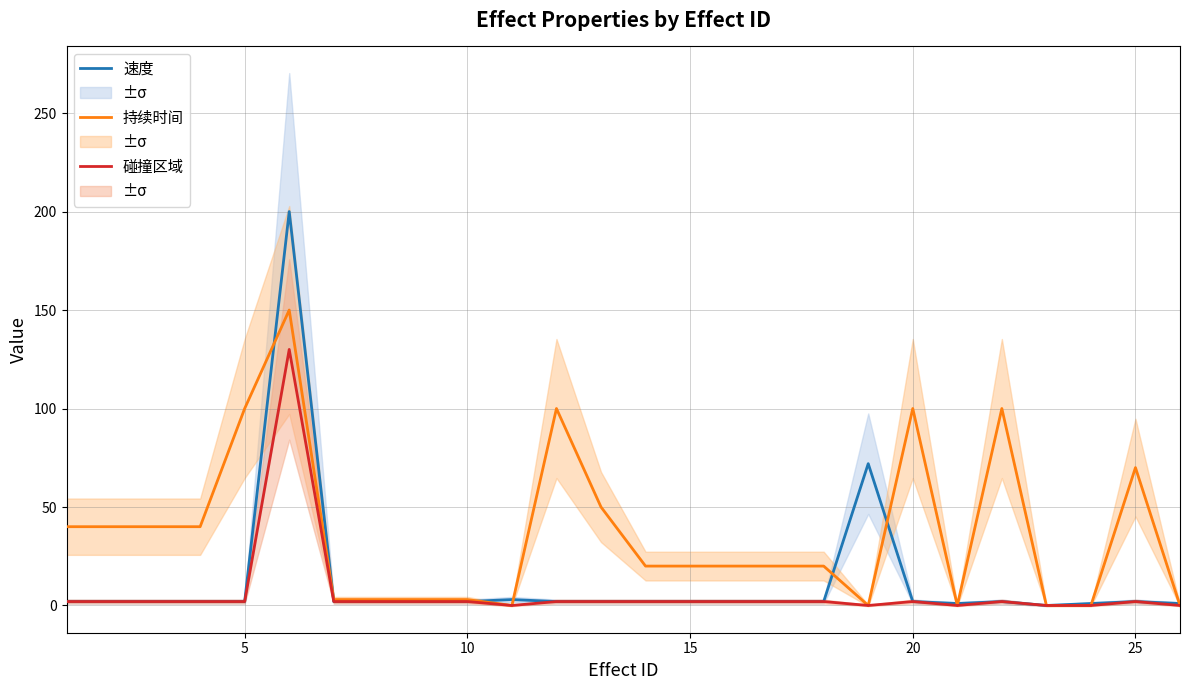

What are all the series names shown in the legend?

速度, 持续时间, 碰撞区域